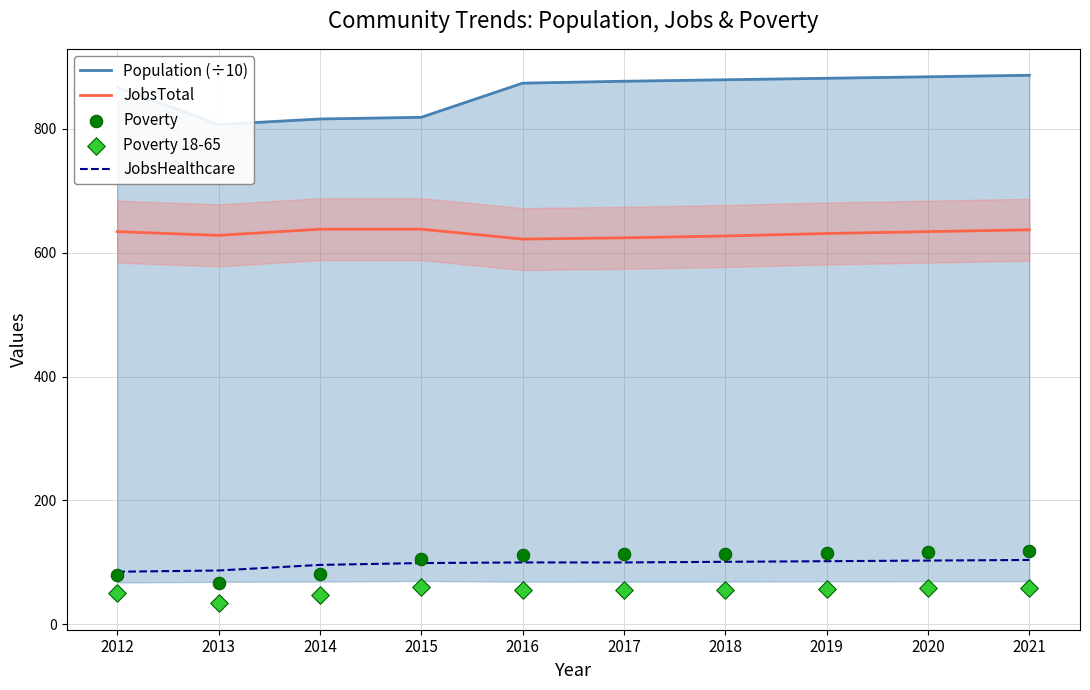

Which series has the largest total across all categories?

Population (÷10)